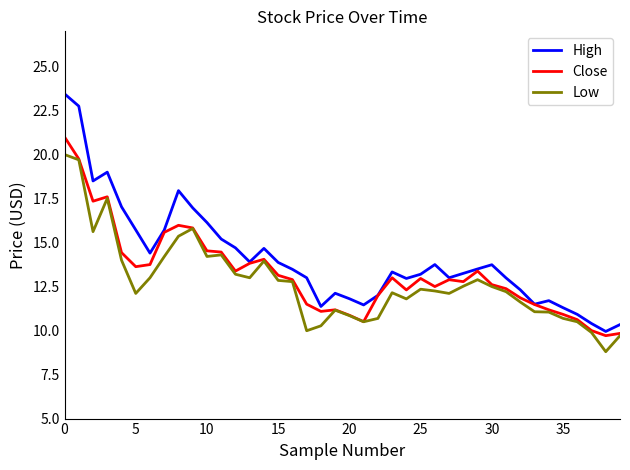

Which series has the largest range (max minus min)?

High